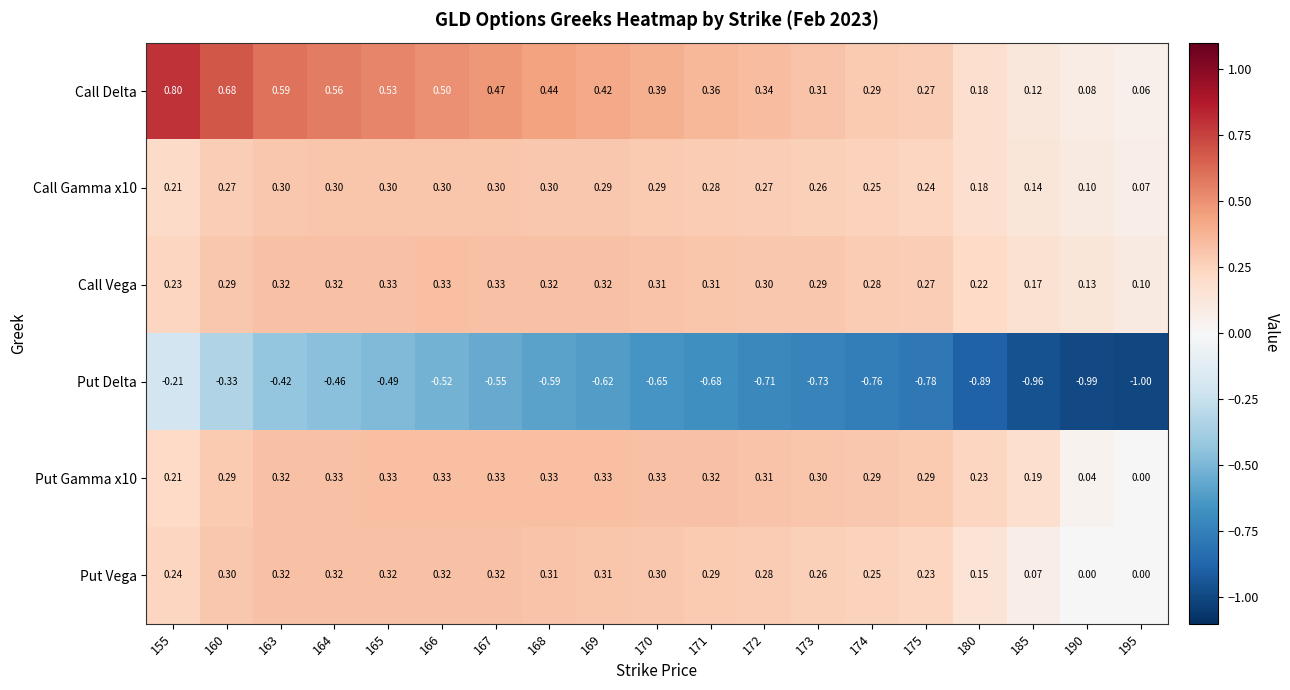

At which category is the sum across all series the highest?

160